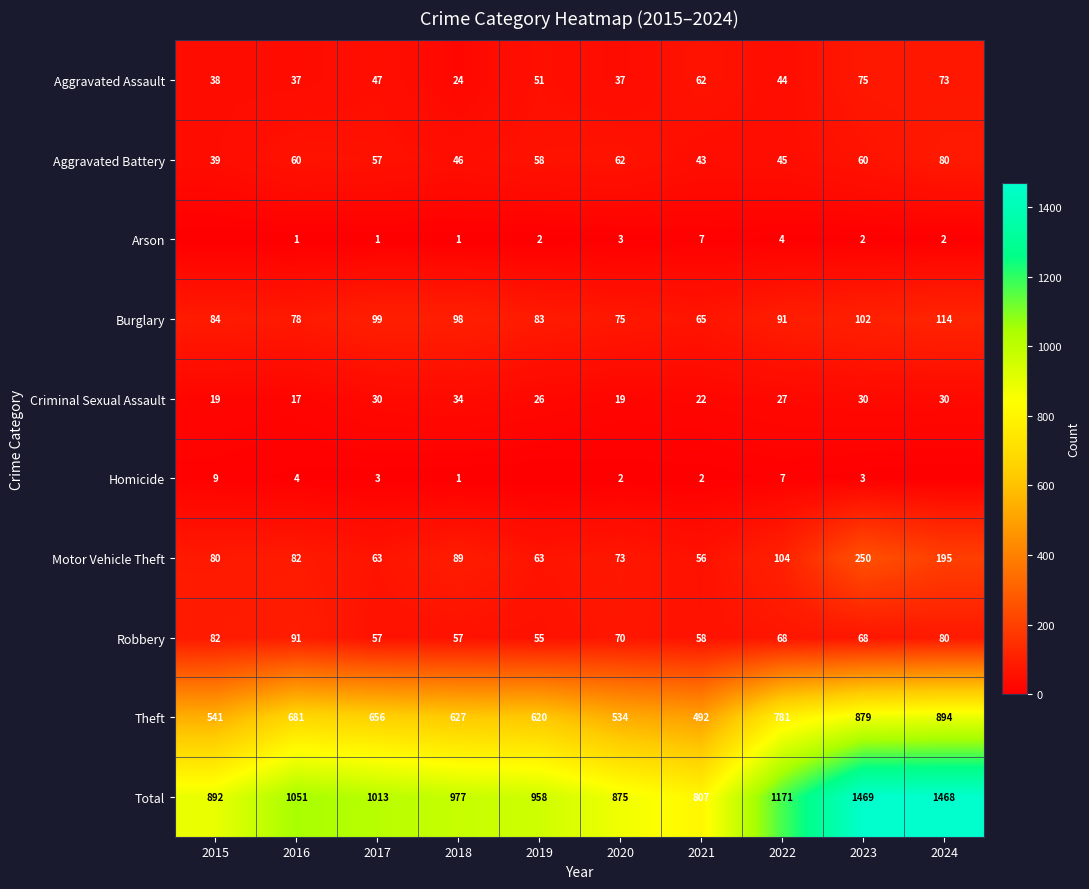

What is the lowest value of the Burglary series?

65